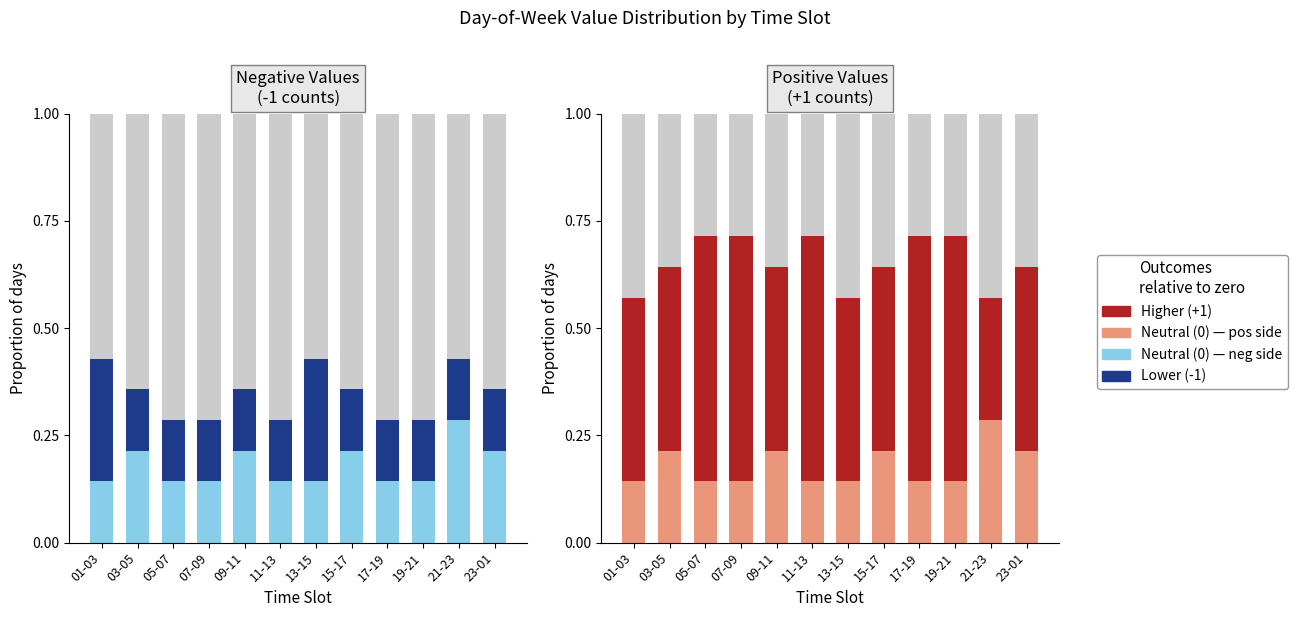

How many Neutral (0) values are between 0 and 1?

12